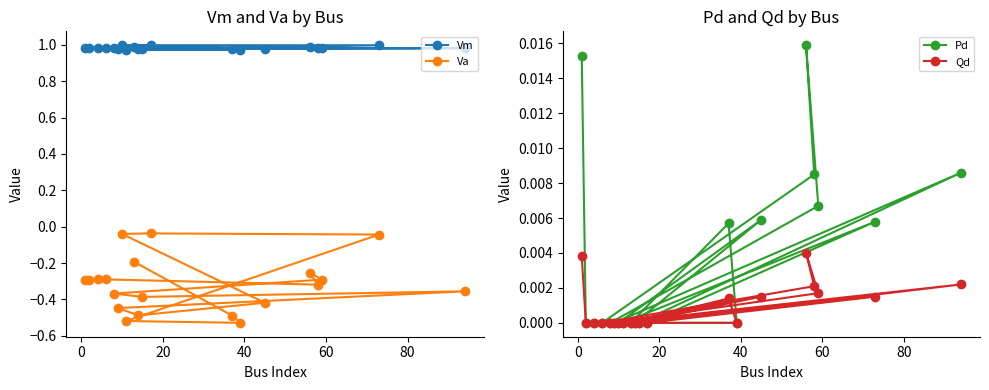

What are all the series names shown in the legend?

Vm, Va, Pd, Qd